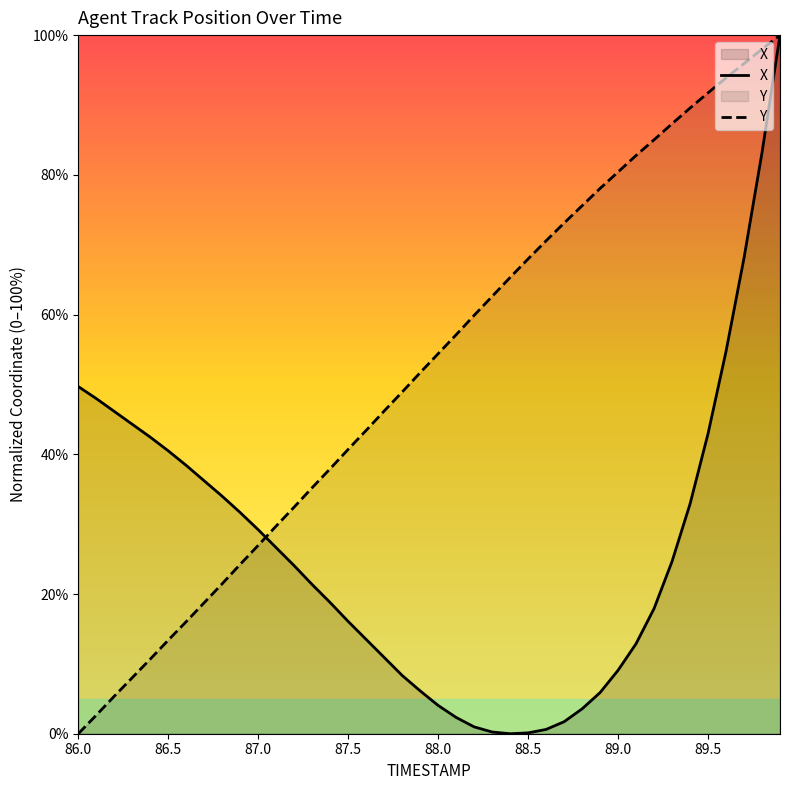

What is the sum of all Y values?

2083.0